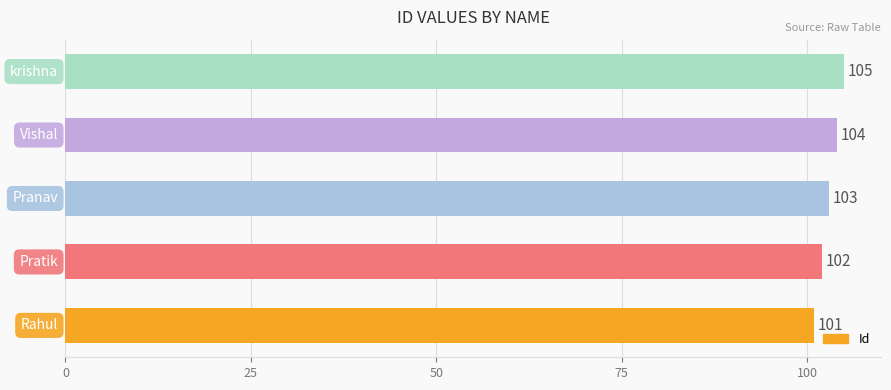

How many values are between 102 and 104?

3